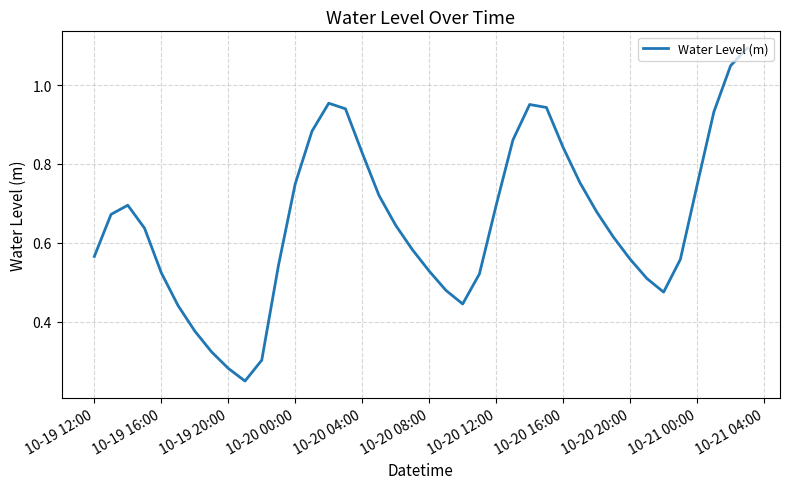

Does the chart display data point markers on the line(s)?

No